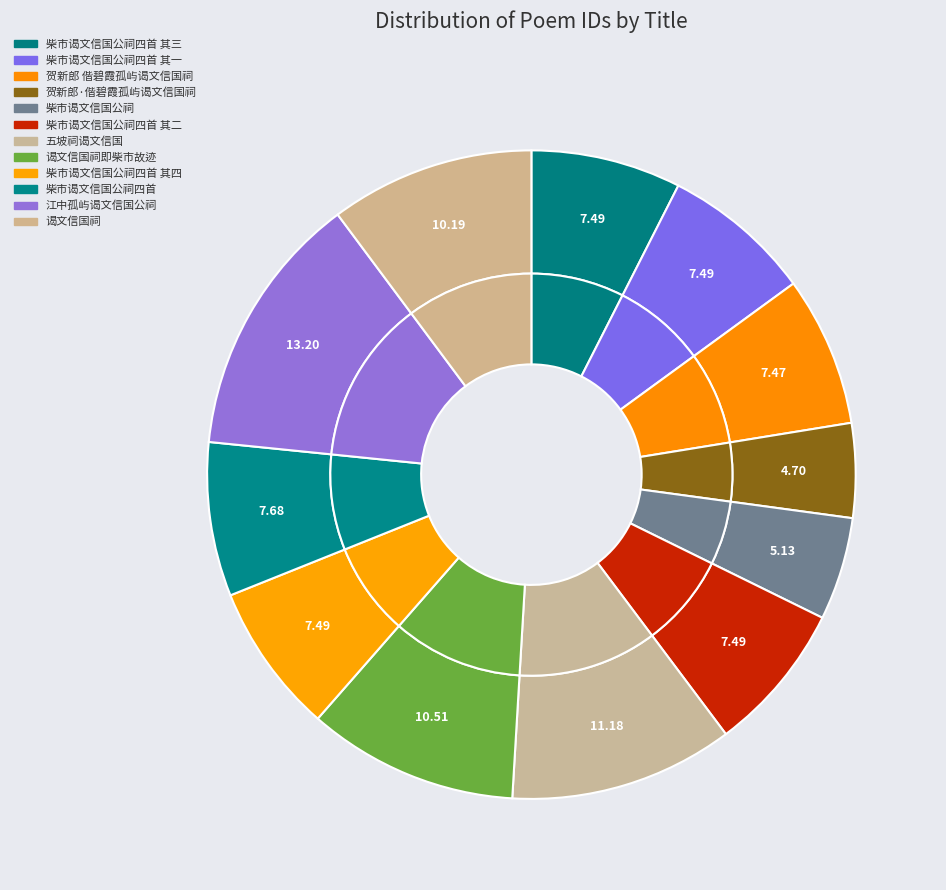

To the nearest percent, what portion does 柴市谒文信国公祠四首 其四 represent?

7%